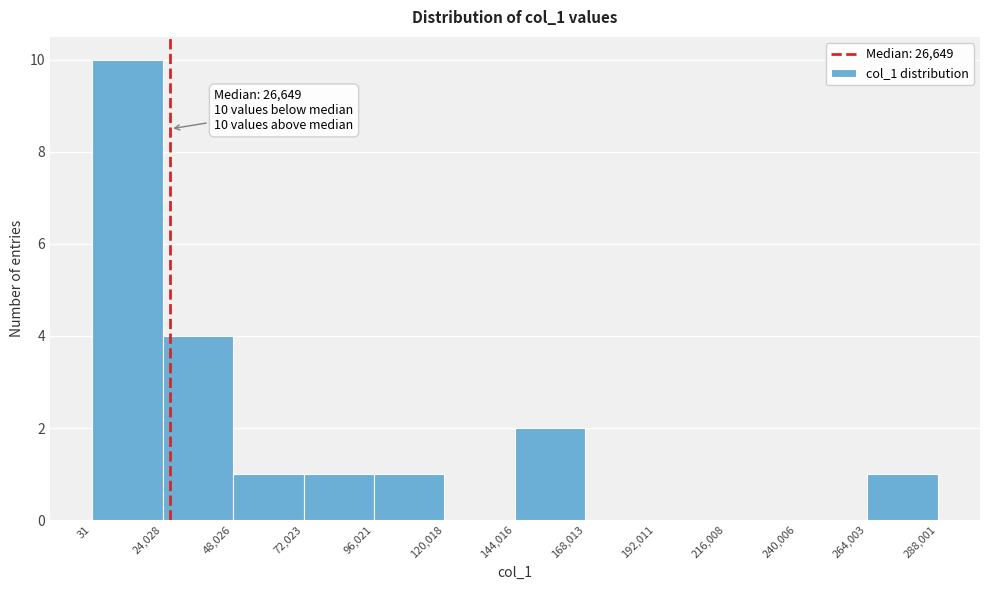

Over which range of the x-axis is the bar tallest?

31 to 24,028